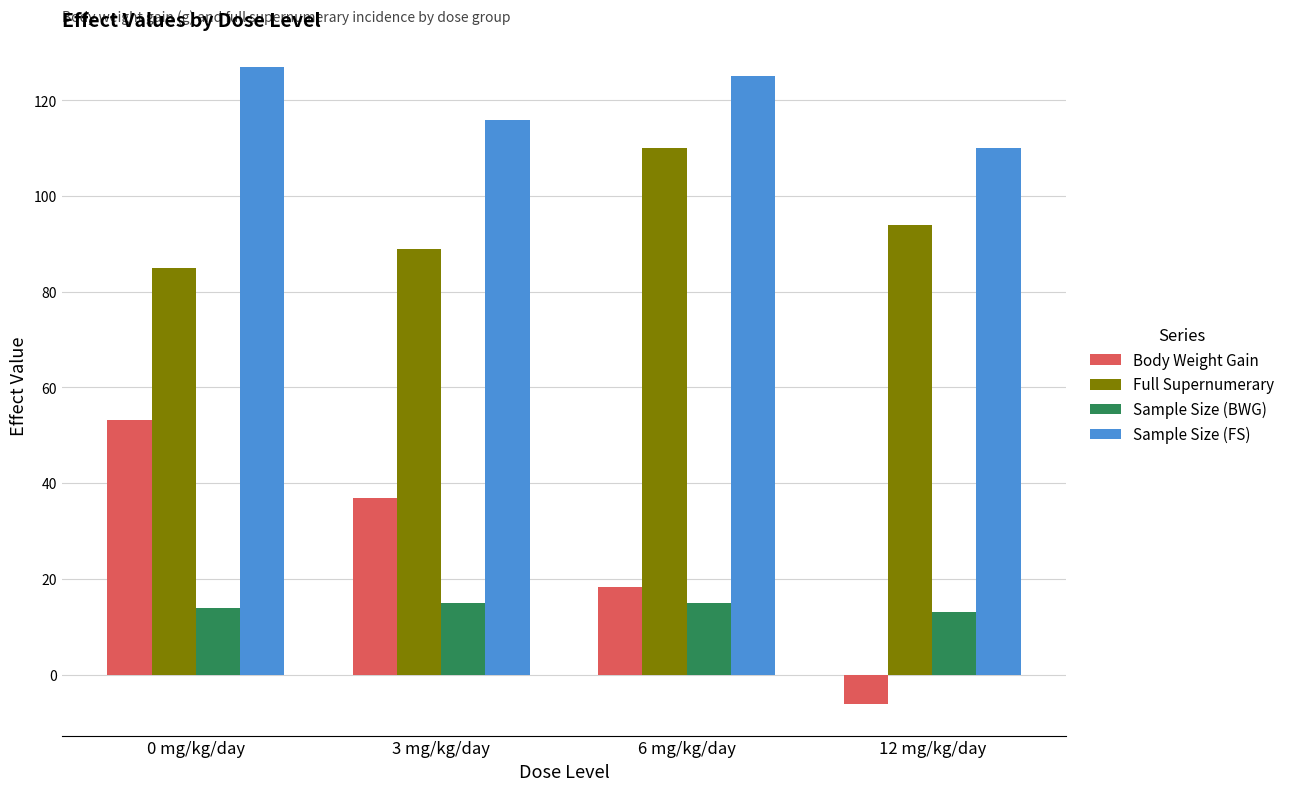

At which category is the sum across all series the highest?

0 mg/kg/day